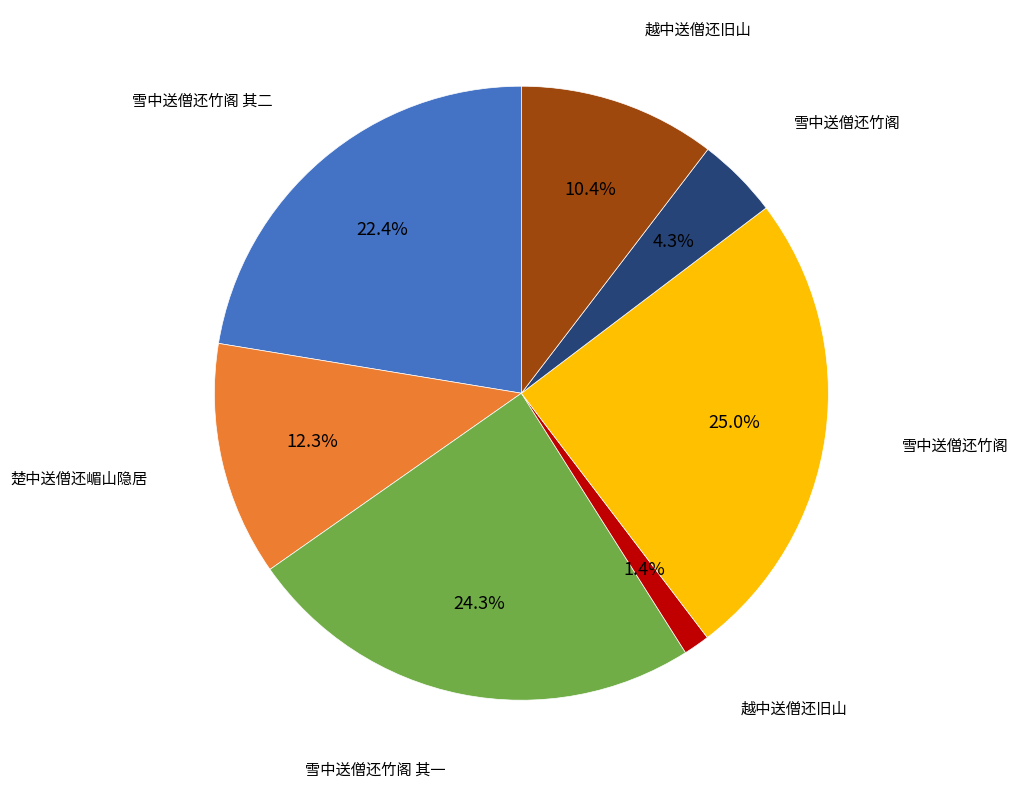

How many slices are in this pie chart?

7